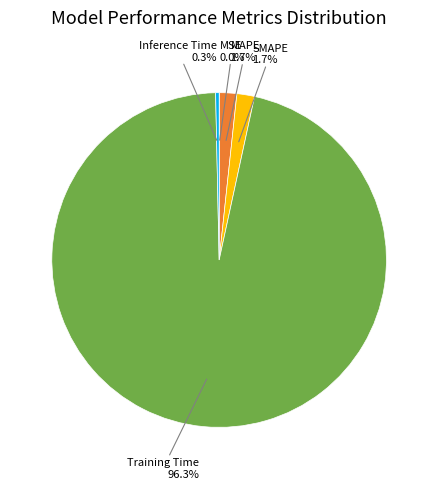

Is there any slice that represents more than half of the pie?

Yes